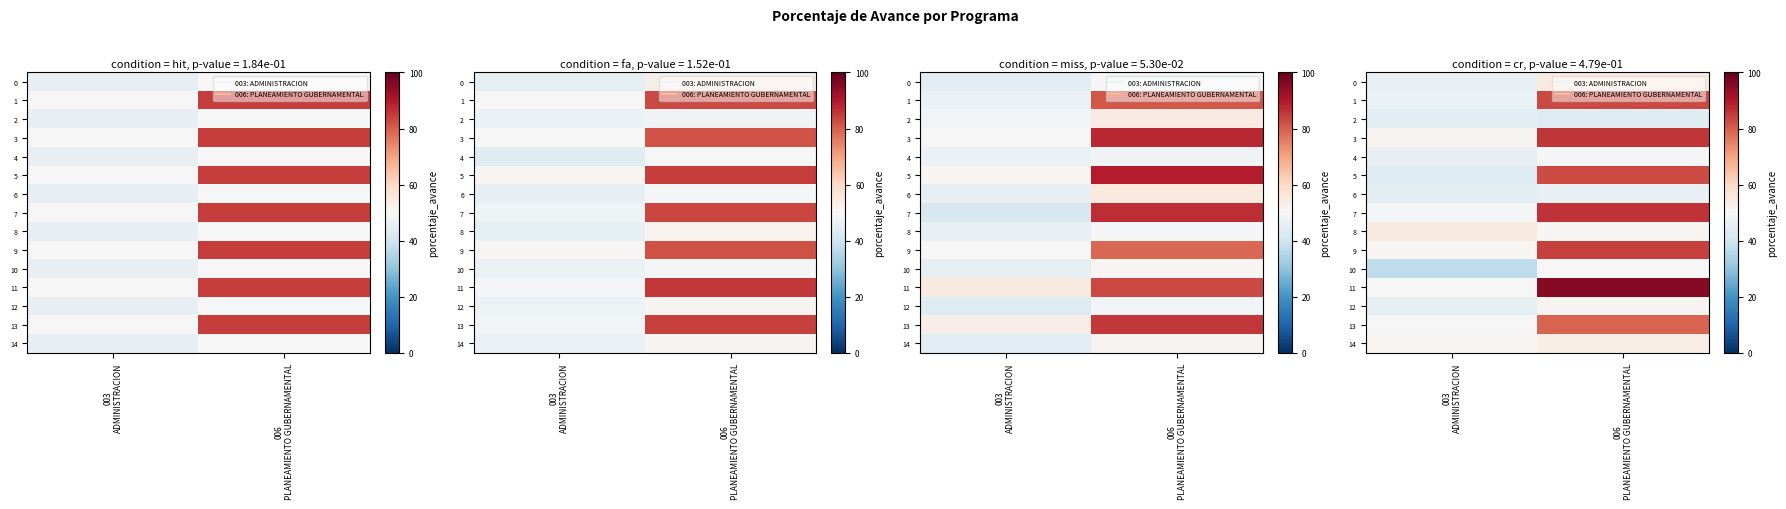

How many series are shown in this chart?

15